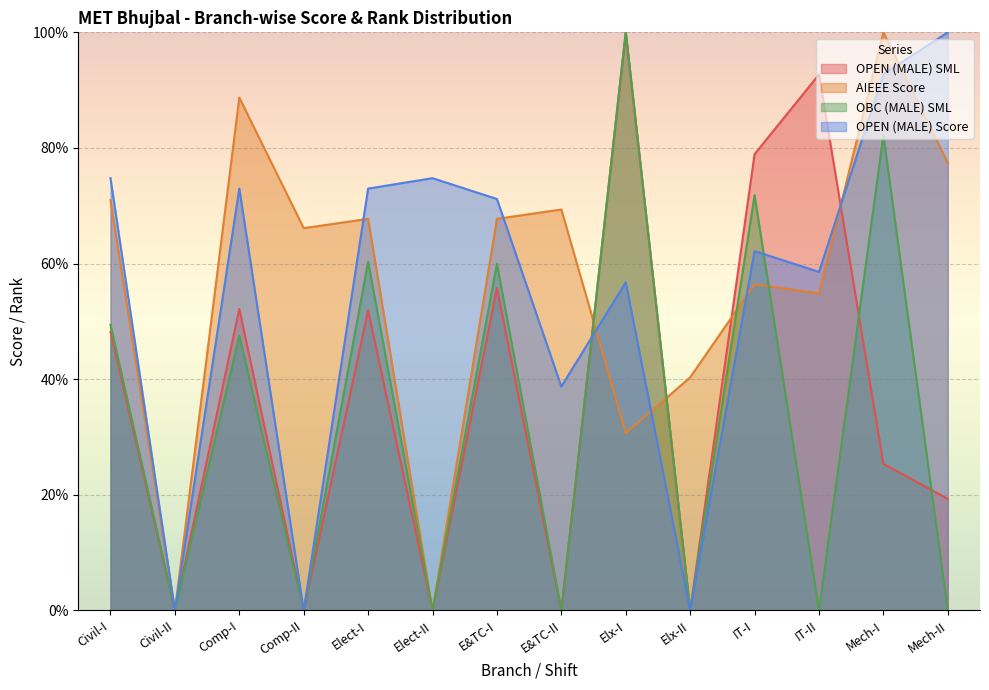

What is the value of the AIEEE Score point at the 11th from the left?

56.5